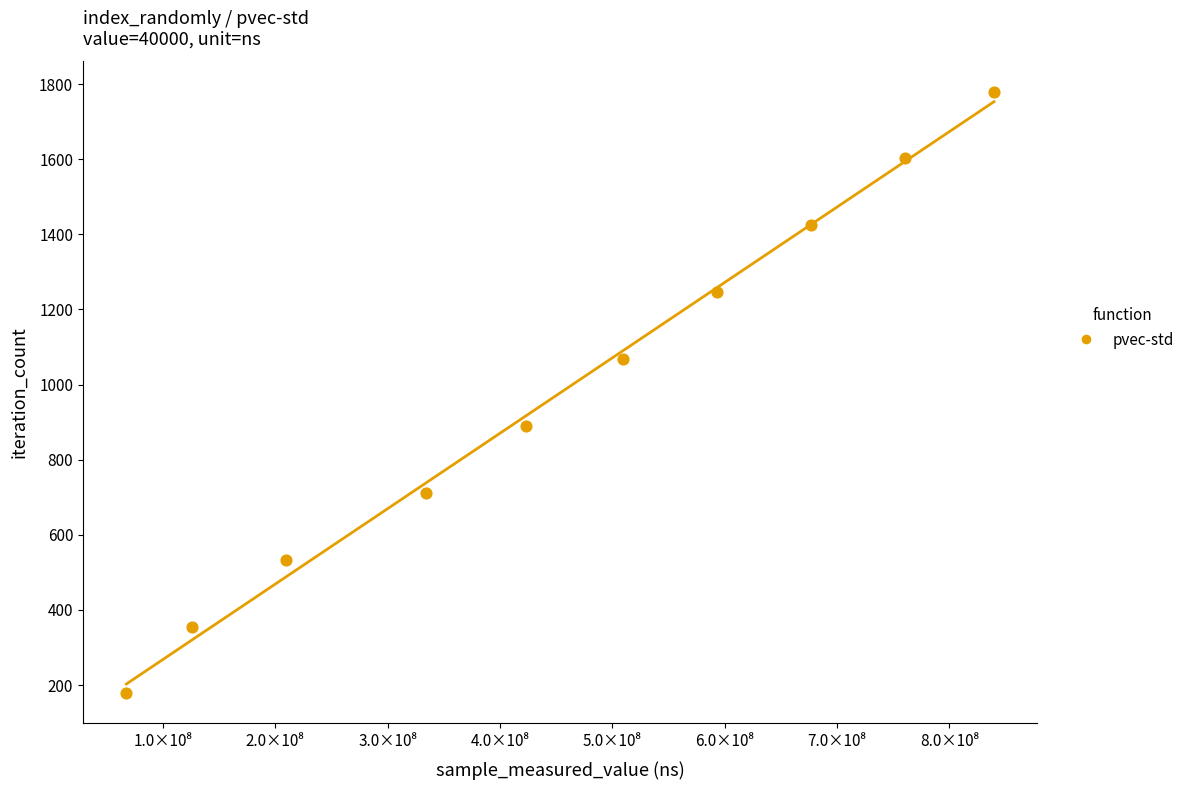

What is the average X value?

454101795